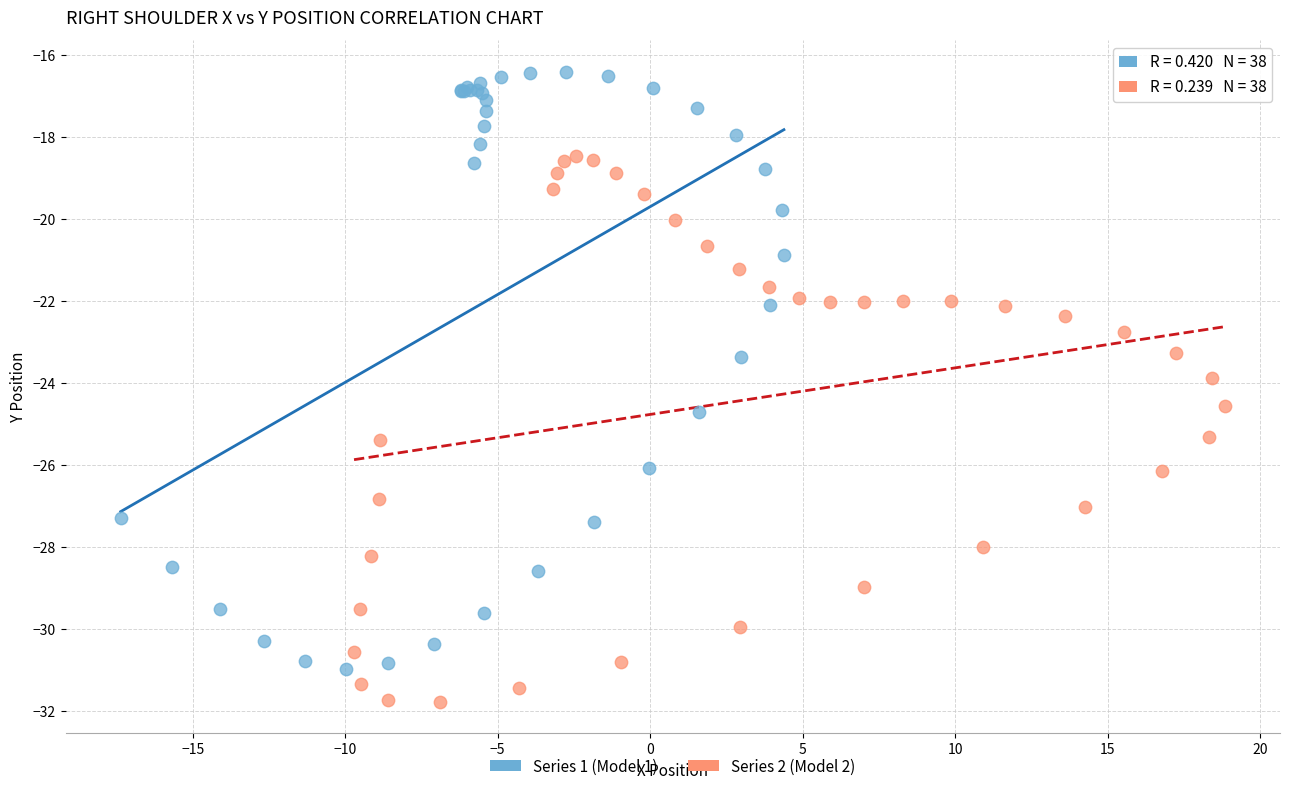

What are all the series names shown in the legend?

Series 1 (Model 1), Series 2 (Model 2)